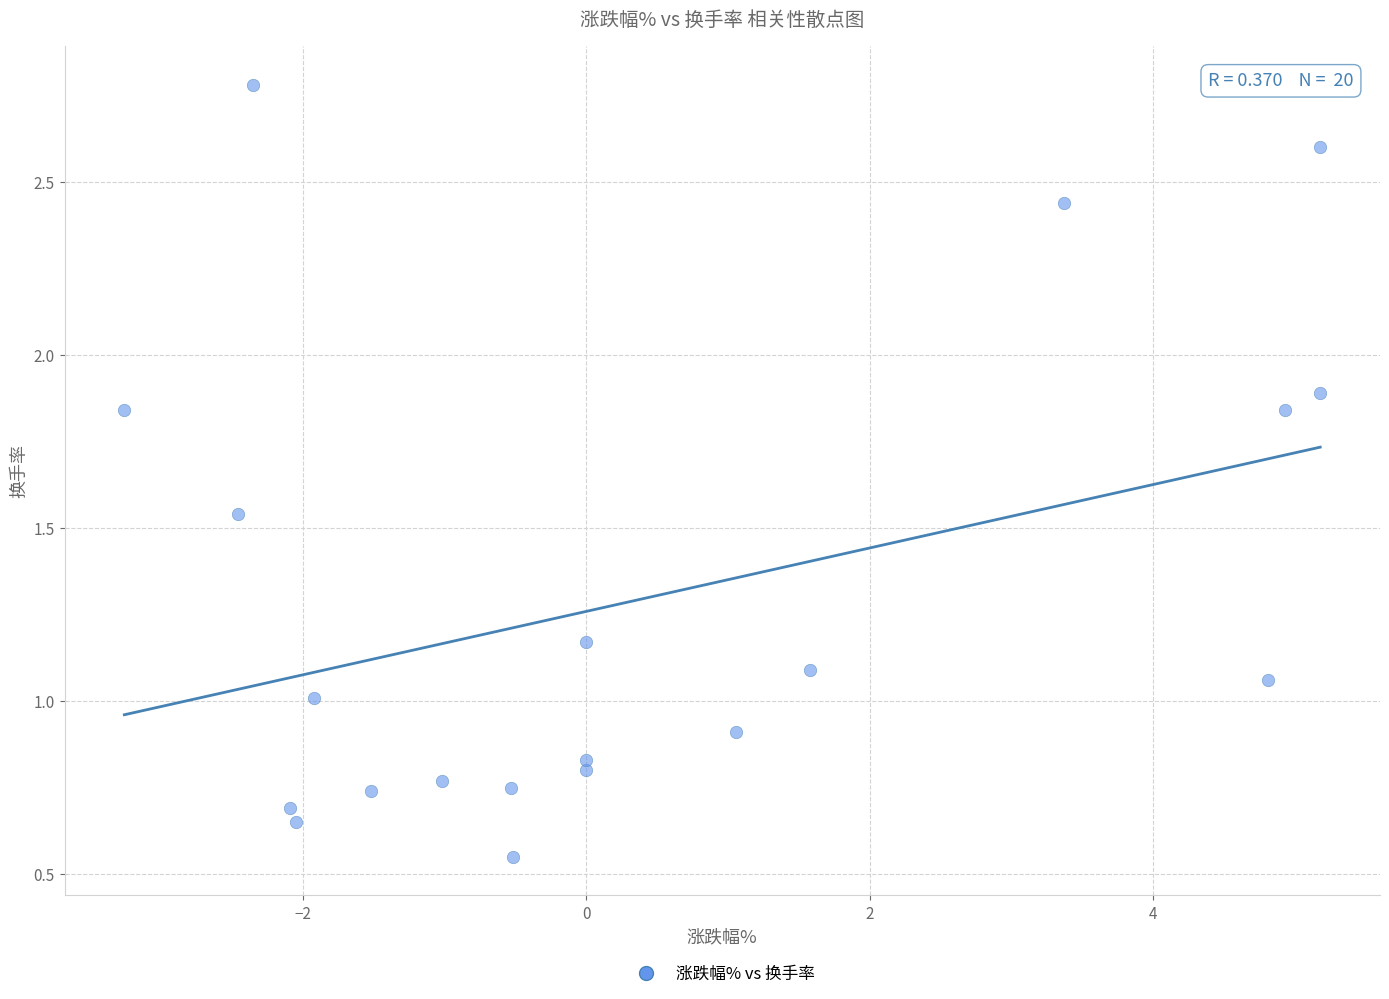

What is the range of X values (max minus min)?

8.4